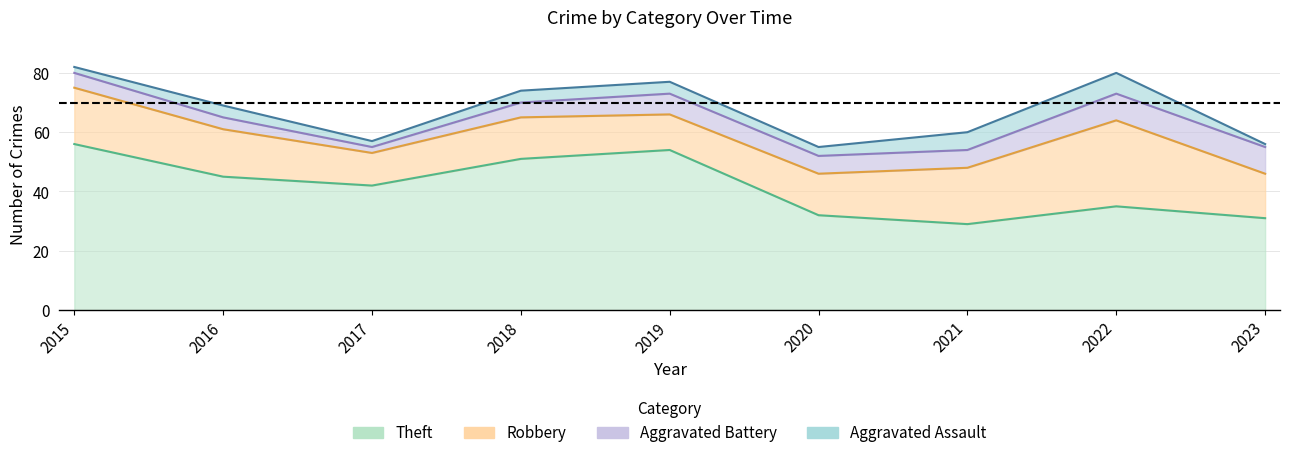

Is the value of Aggravated Battery at 2023 greater than the value of Robbery at 2016?

No